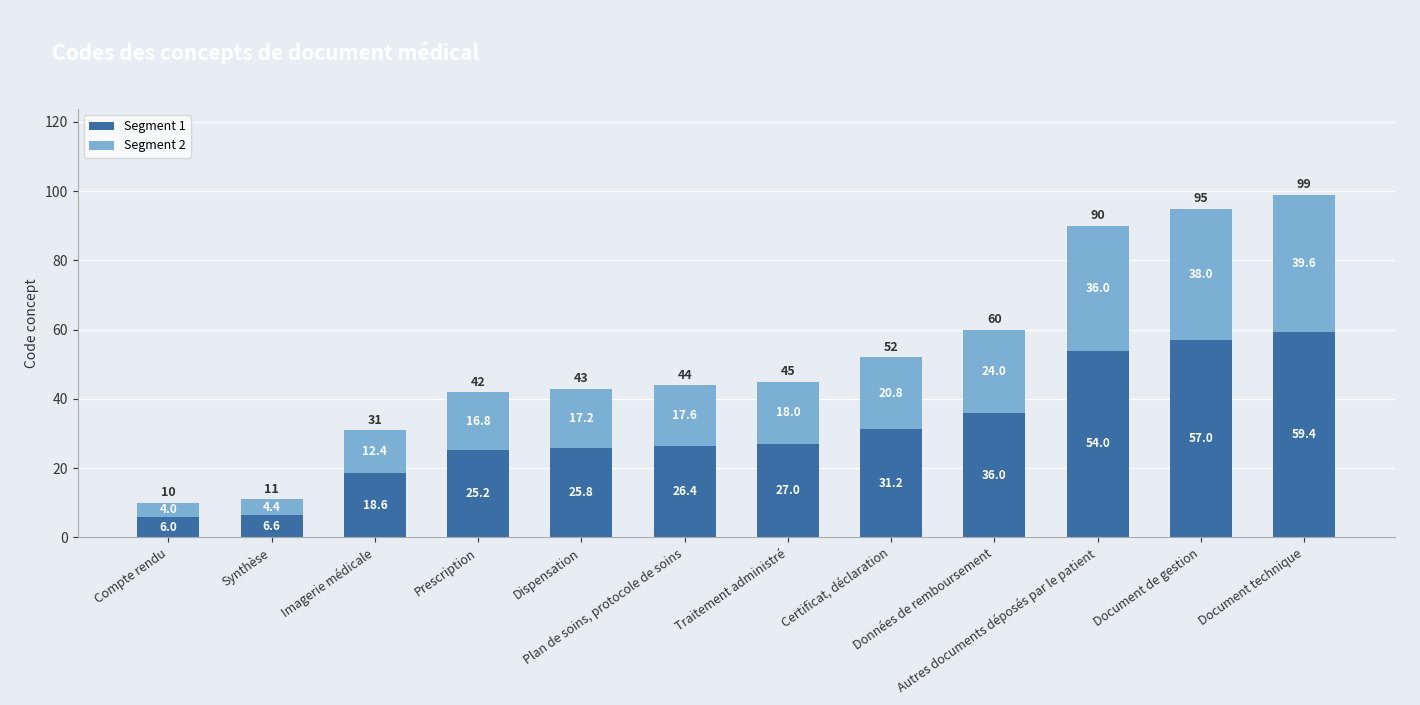

How many bars are there in total?

12